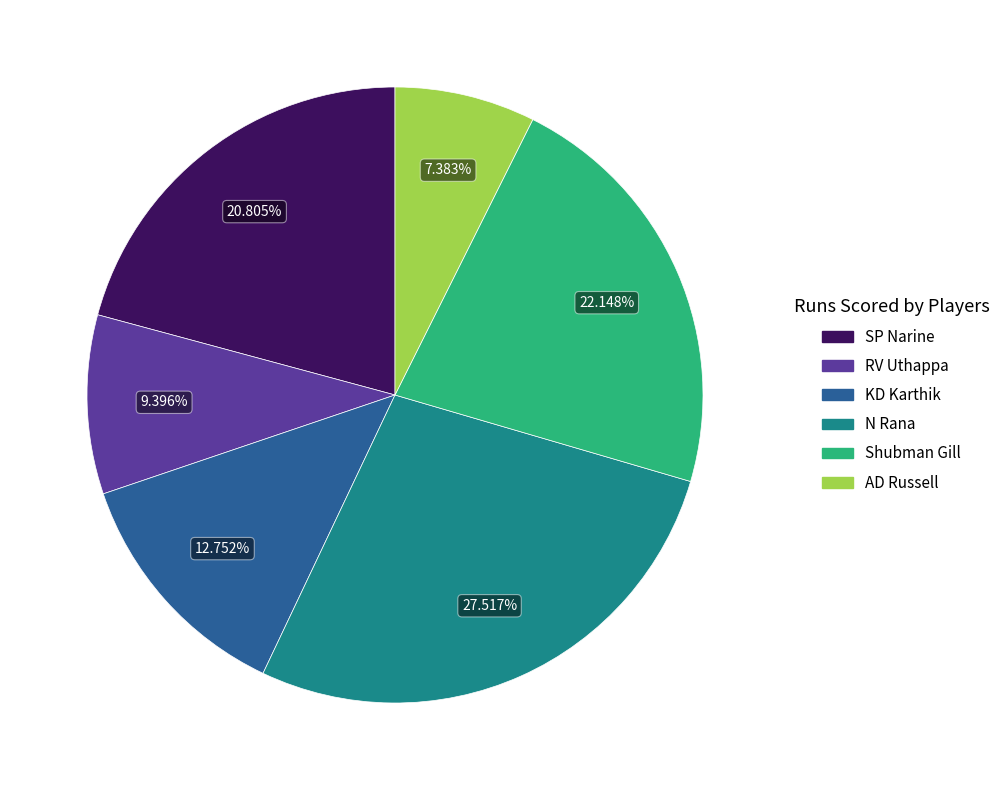

Which slice is the smallest?

AD Russell